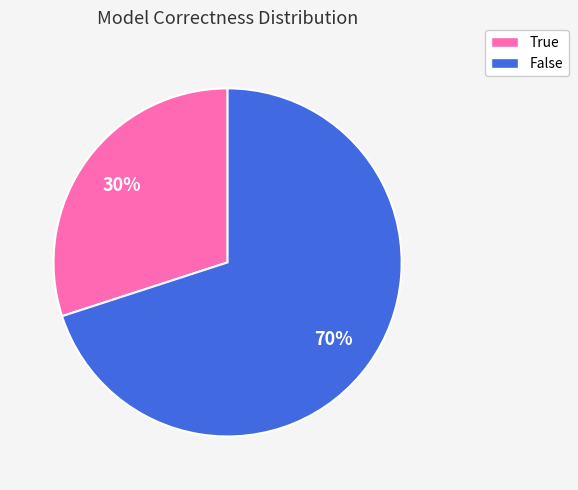

To the nearest percent, what is the difference between the largest and smallest slice percentages?

40%